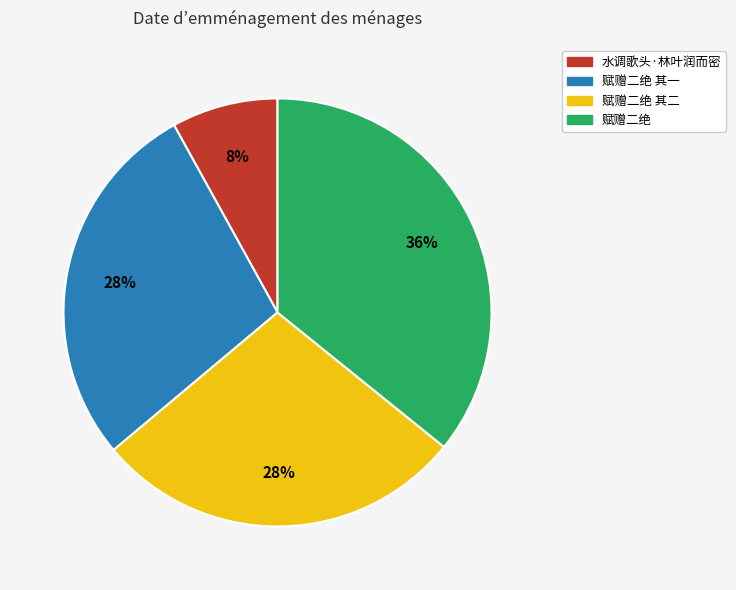

Is there a majority slice in this chart?

No